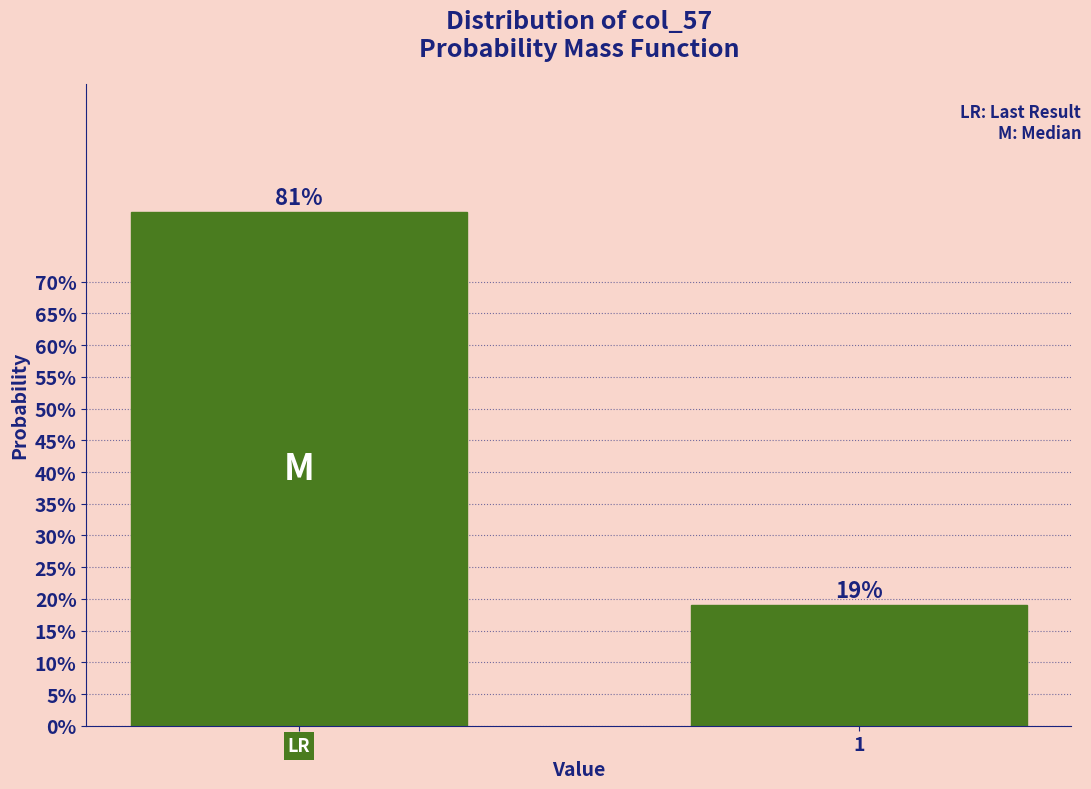

Does the chart contain any negative values?

No